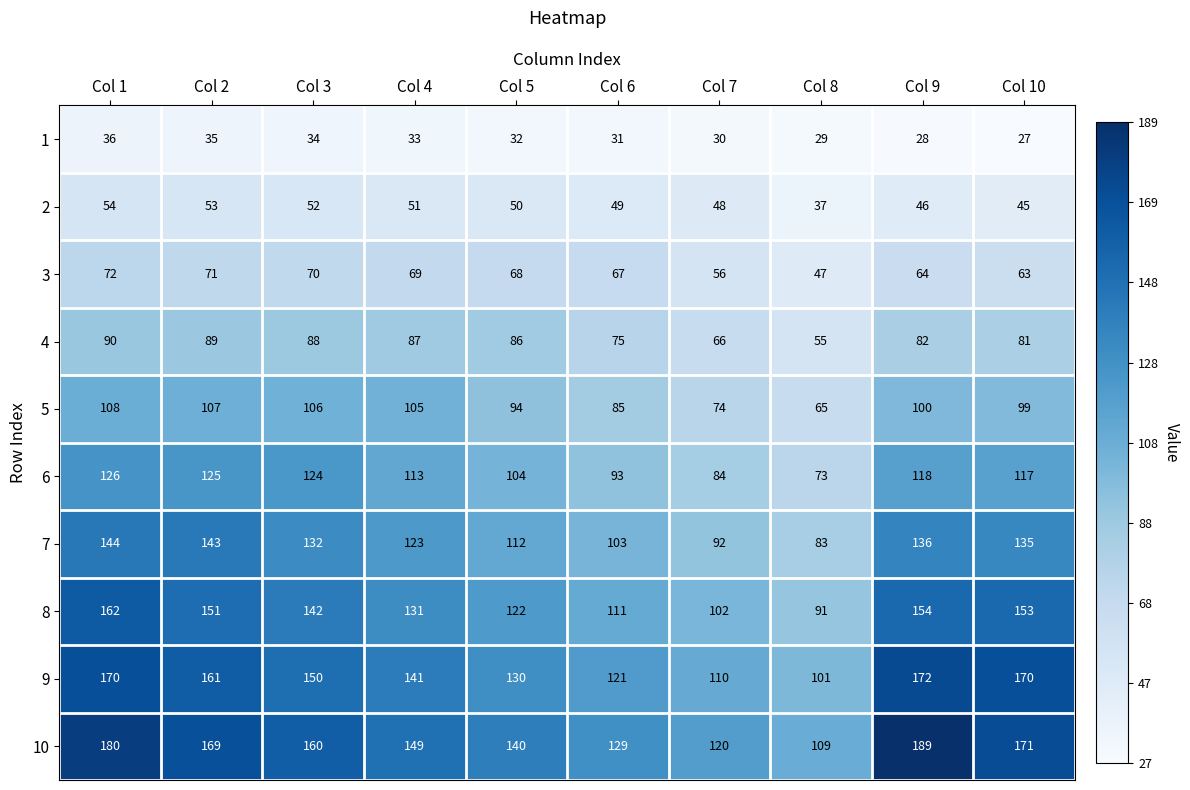

At which category does the chart reach its minimum across all series?

Col 10